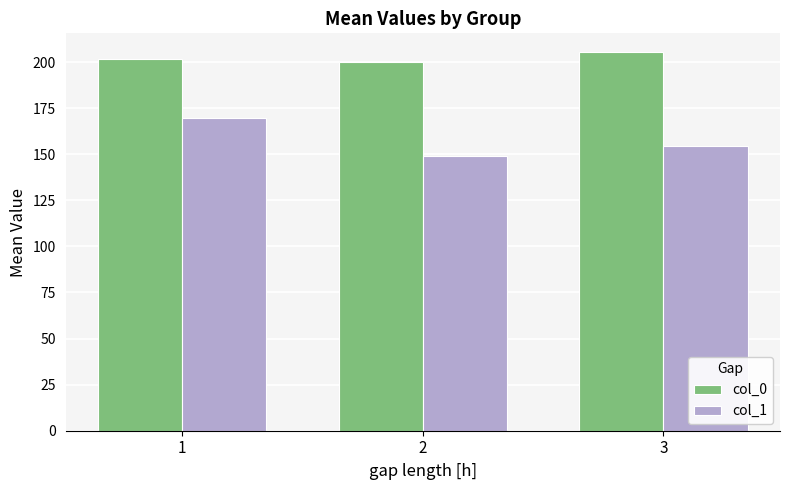

The col_0 series shows 264.5 at 2. True or false?

False